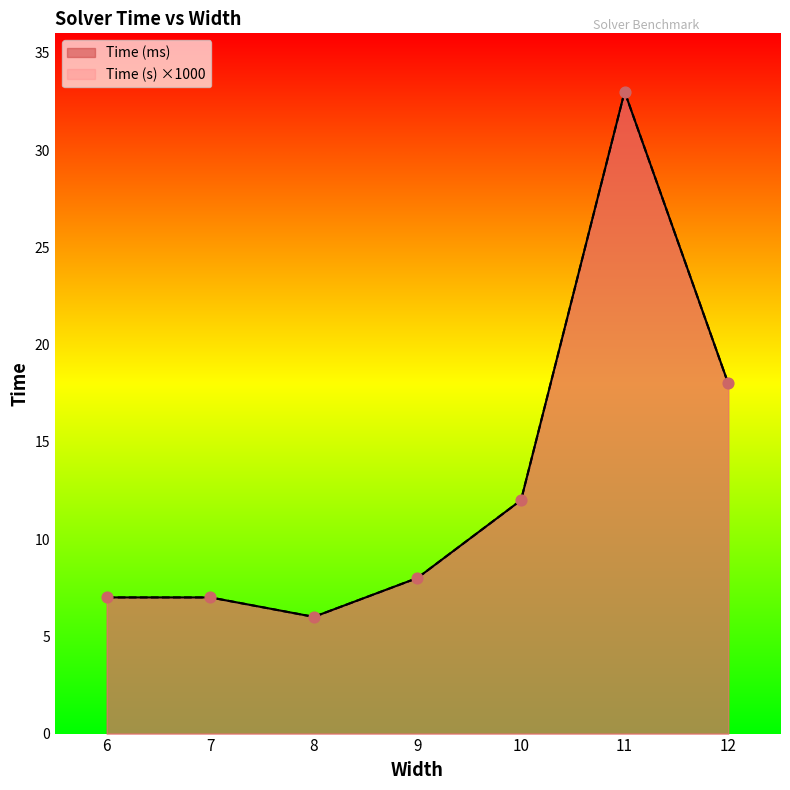

What are all the series names shown in the legend?

Time (ms), Time (s)